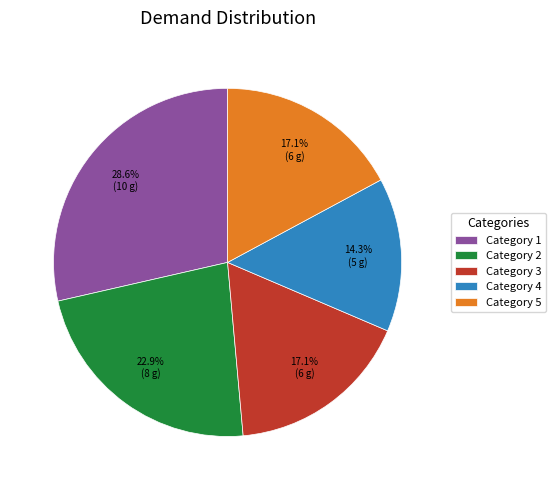

Between Category 2 and Category 4, which is larger?

Category 2